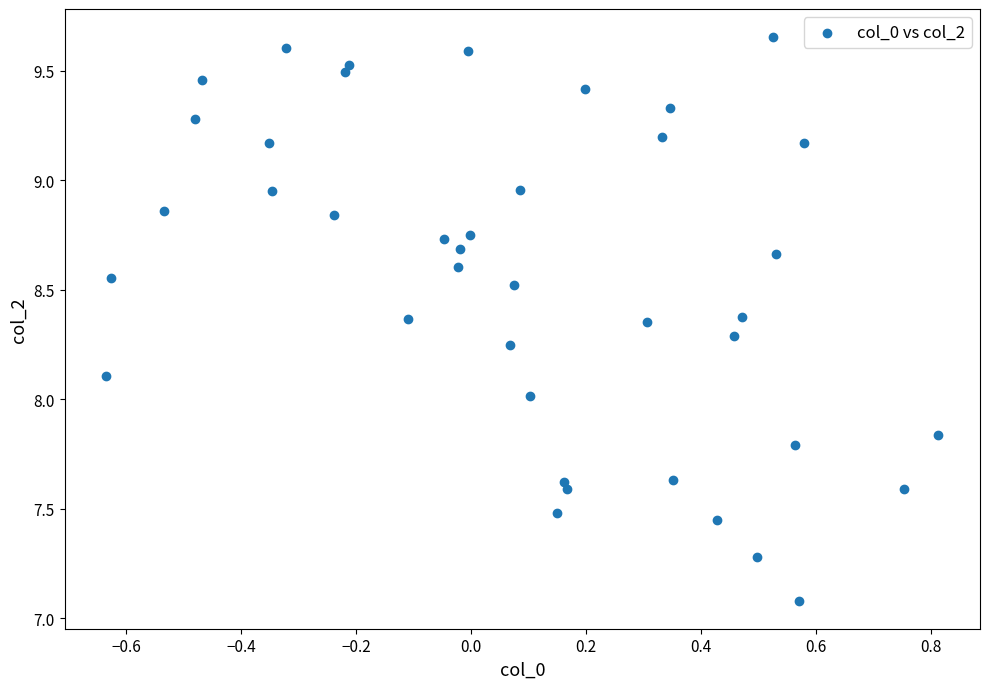

What is the range of Y values (max minus min)?

2.6